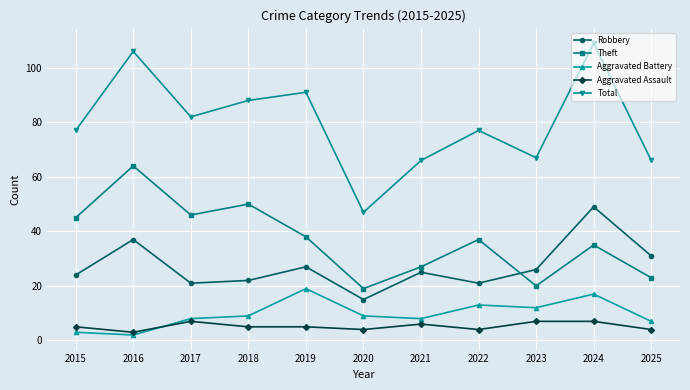

What is the average value of the Robbery series?

27